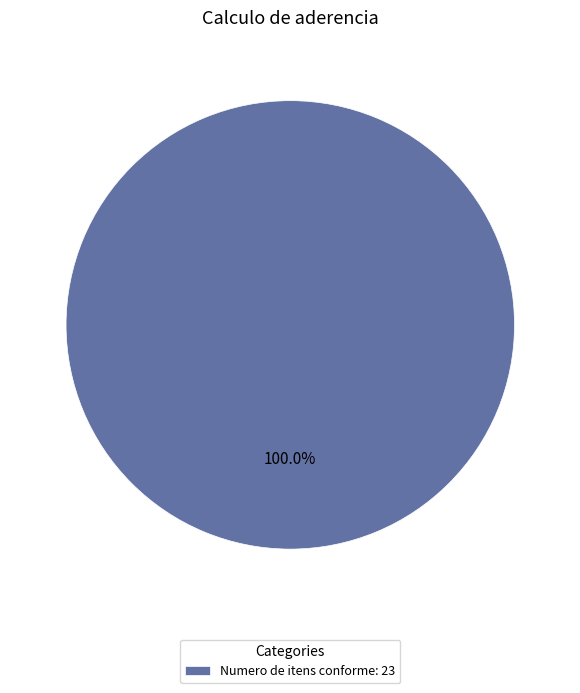

Does any single category account for the majority?

Yes